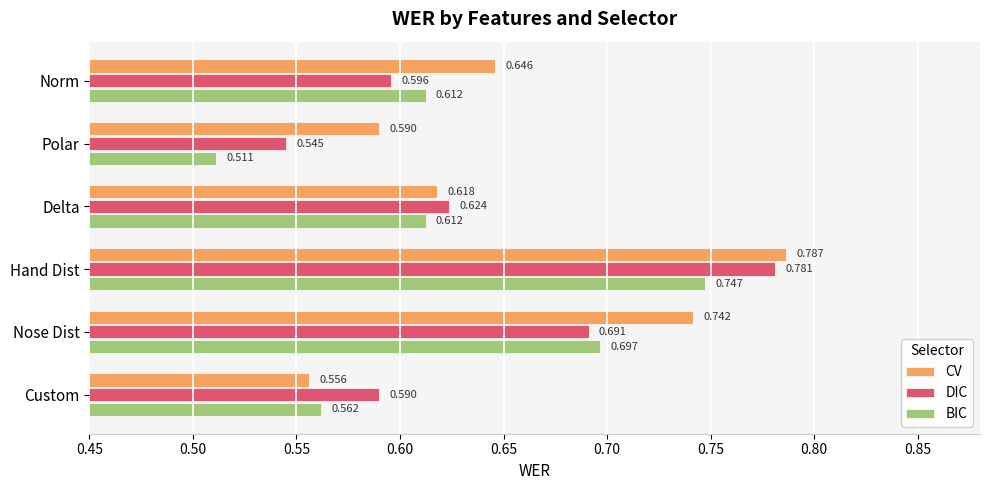

Rank the series by their maximum value, from lowest to highest.

BIC, DIC, CV